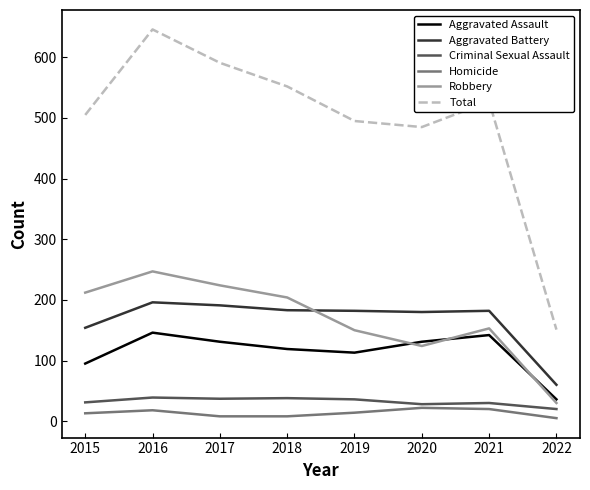

Is the value of Aggravated Assault at 2022 greater than the value of Homicide at 2019?

Yes